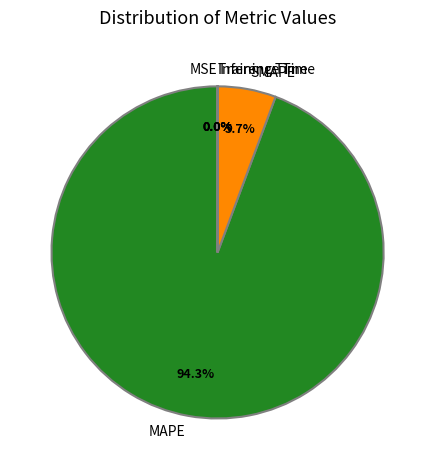

What is the largest slice in the pie chart?

MAPE